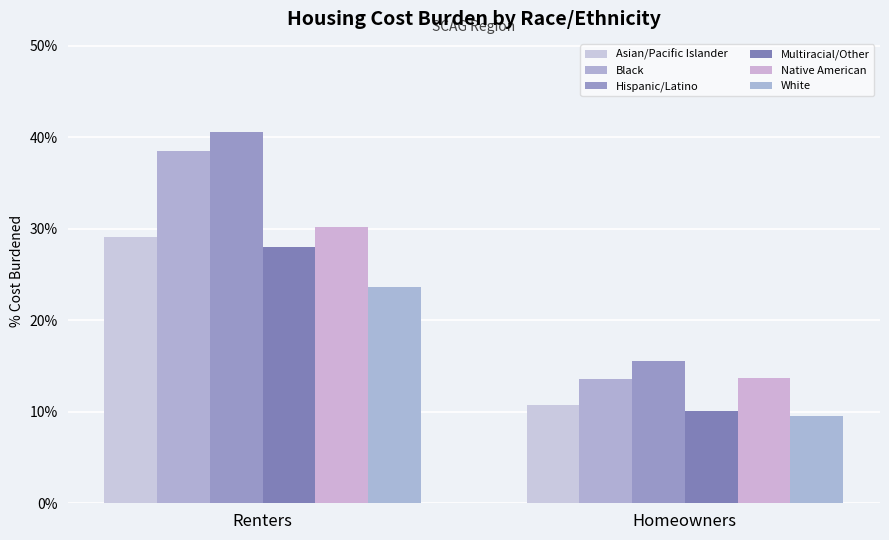

How many bars are there in each group?

6